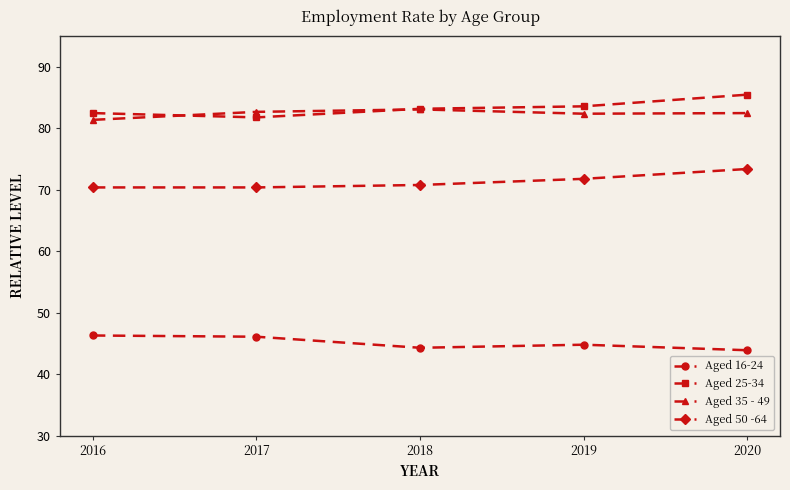

Where is the first local minimum for Aged 25-34?

2017